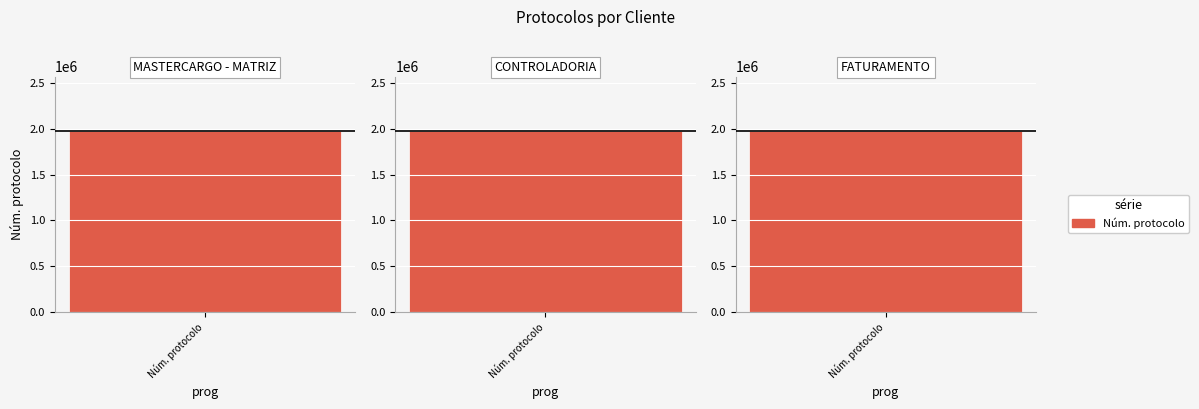

What position from the left is FATURAMENTO?

3